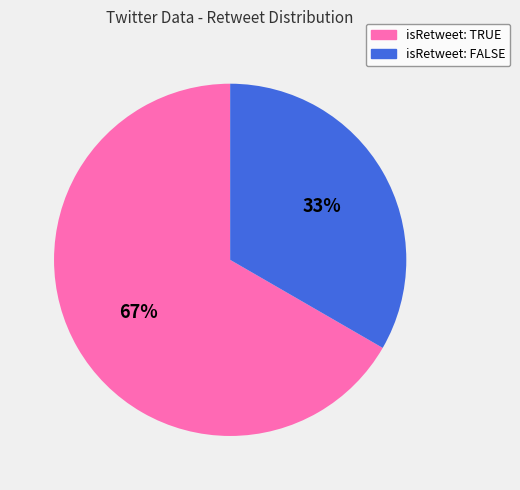

Between isRetweet: TRUE and isRetweet: FALSE, which is larger?

isRetweet: TRUE